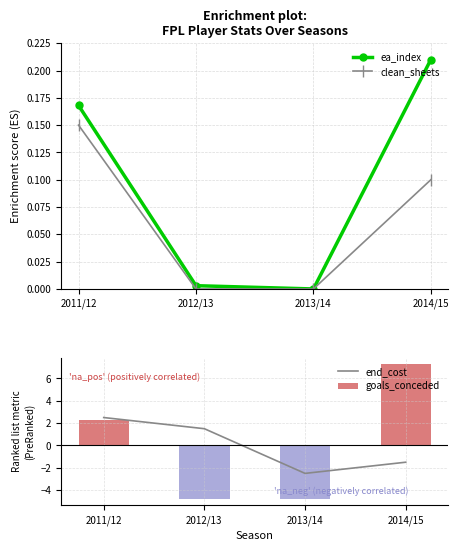

At which label is clean_sheets closest to 0?

2012/13